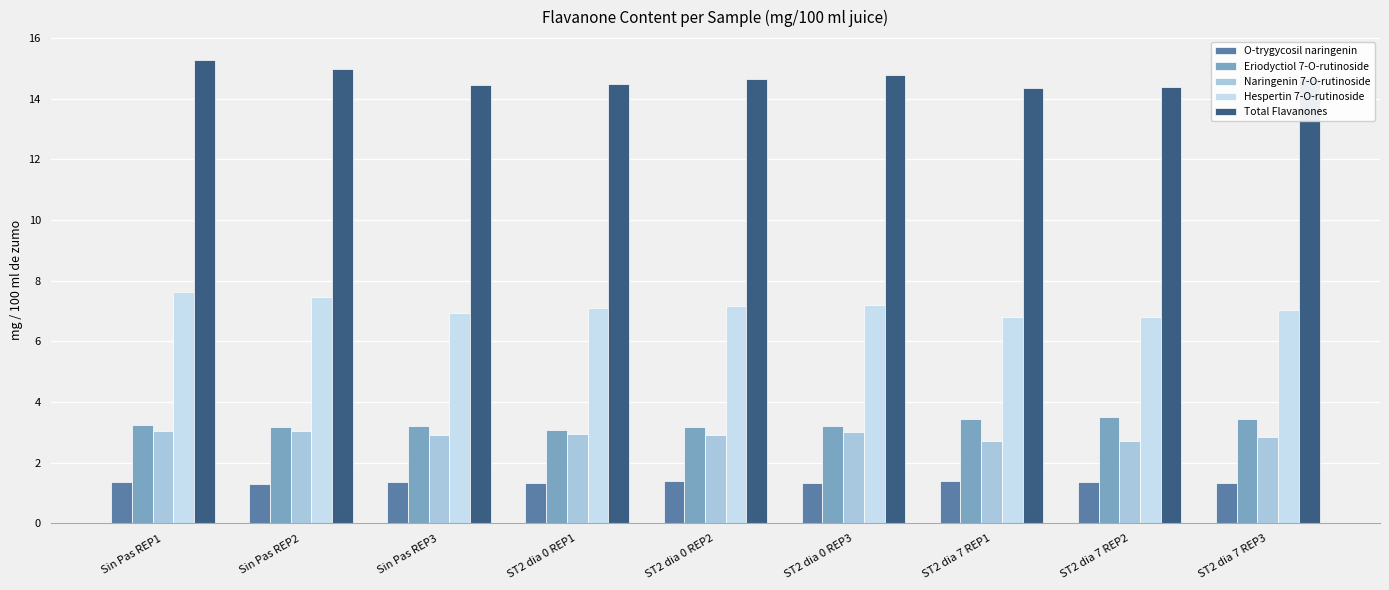

How many bars are there in each group?

5